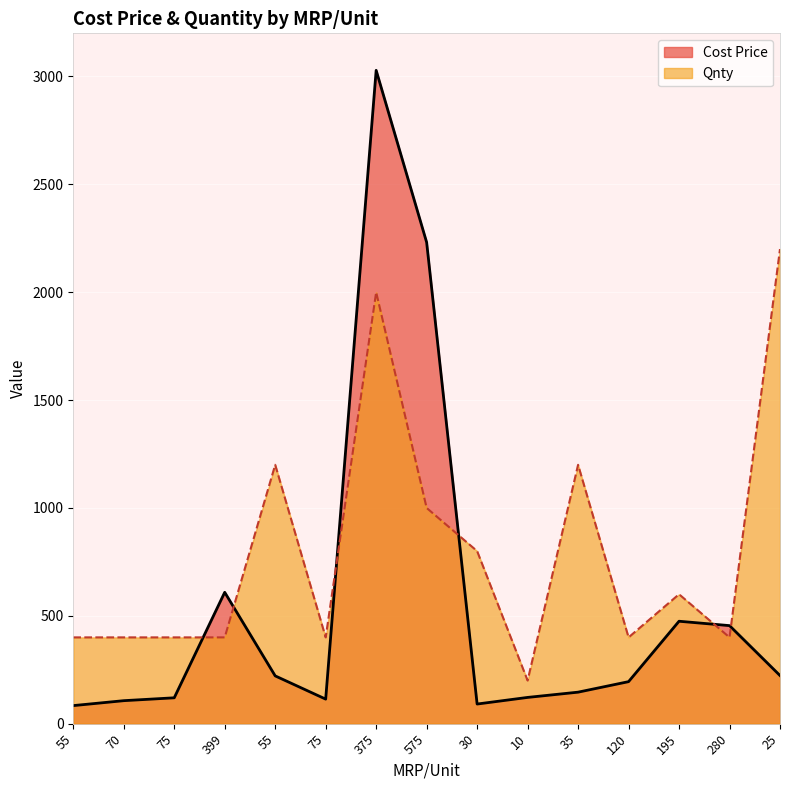

What is the minimum value for Cost Price?

83.8